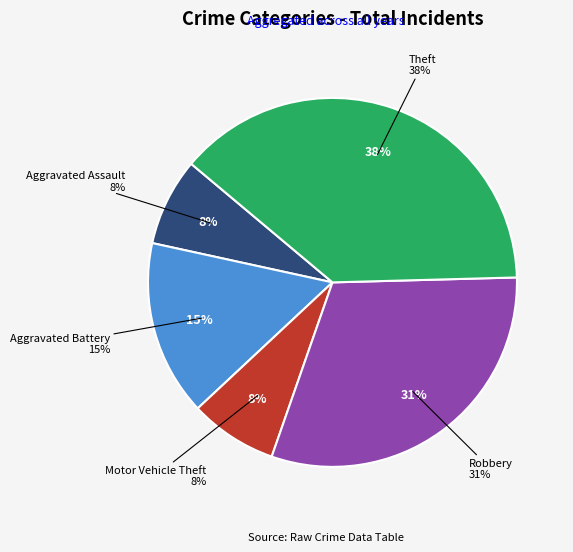

To the nearest percent, what percentage of the pie is Motor Vehicle Theft?

8%